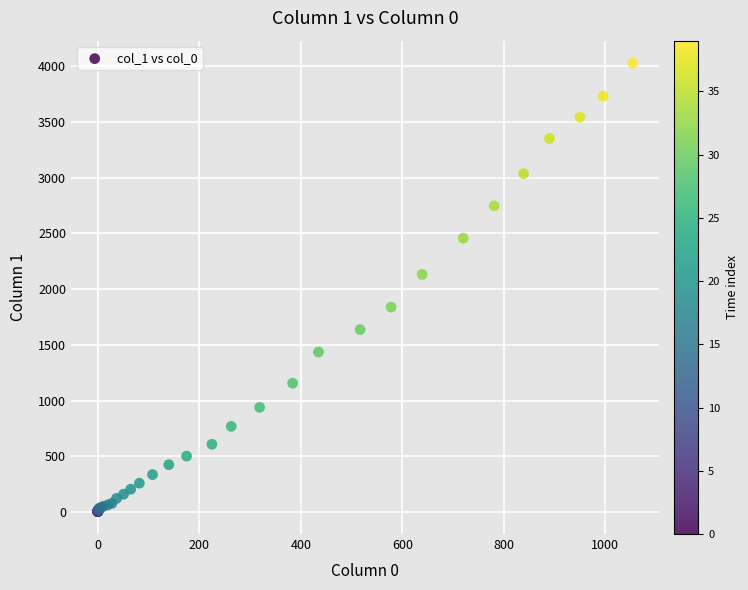

What Y value in the scatter plot is closest to 2015?

2131